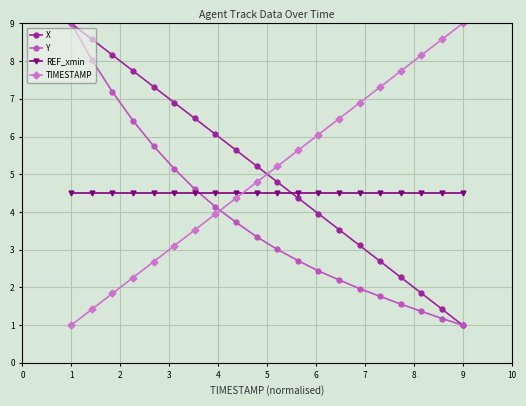

What is the difference between the maximum and minimum values in the Y series?

8.0